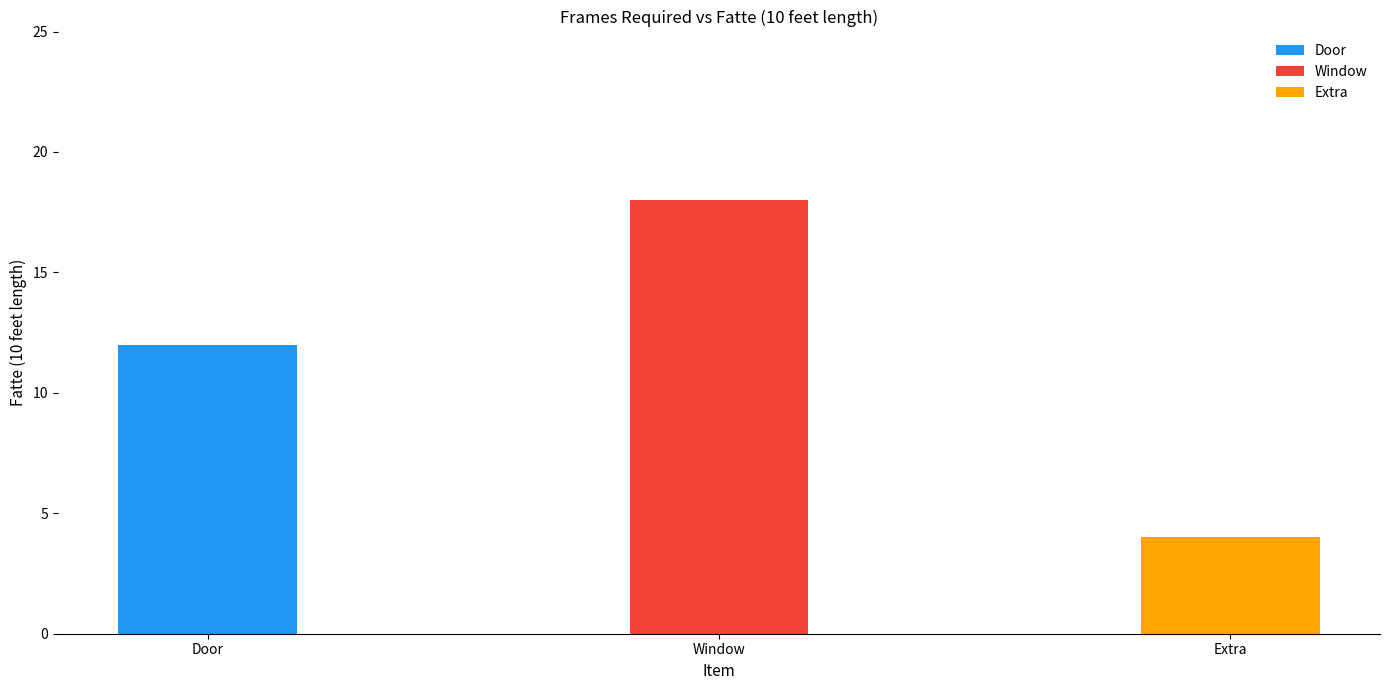

What is the change in value from Window to Extra?

-14